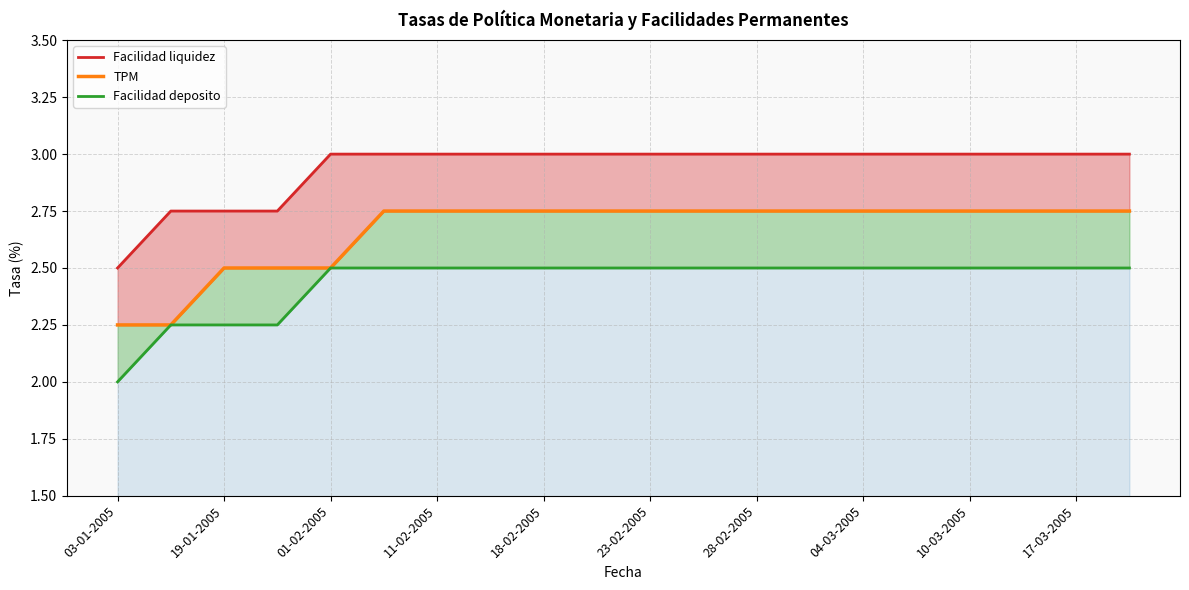

Reading right to left, extract all data points from this chart.

Facilidad liquidez: 3.0	3.0	3.0	3.0	3.0	3.0	3.0	3.0	3.0	3.0	3.0	3.0	3.0	3.0	3.0	3.0	2.8	2.8	2.8	2.5
TPM: 2.8	2.8	2.8	2.8	2.8	2.8	2.8	2.8	2.8	2.8	2.8	2.8	2.8	2.8	2.8	2.5	2.5	2.5	2.2	2.2
Facilidad deposito: 2.5	2.5	2.5	2.5	2.5	2.5	2.5	2.5	2.5	2.5	2.5	2.5	2.5	2.5	2.5	2.5	2.2	2.2	2.2	2.0